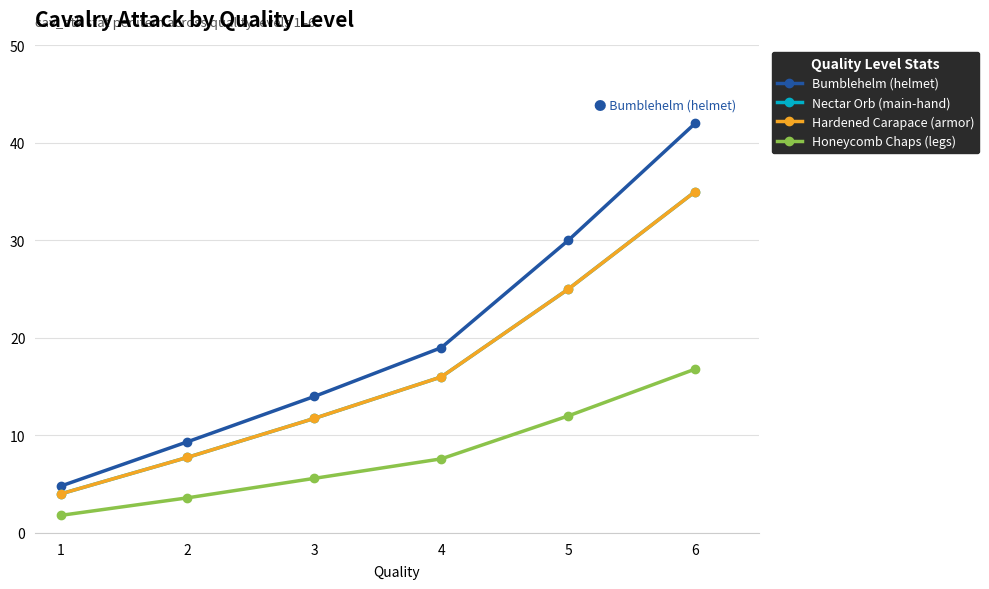

At which category is the sum across all series the highest?

6